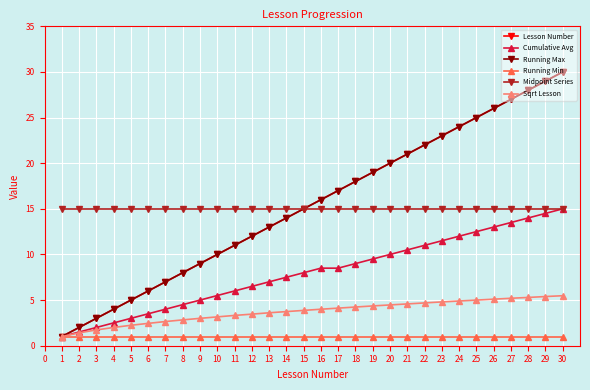

True or false: Running Max has more than 2 interior local peaks.

False